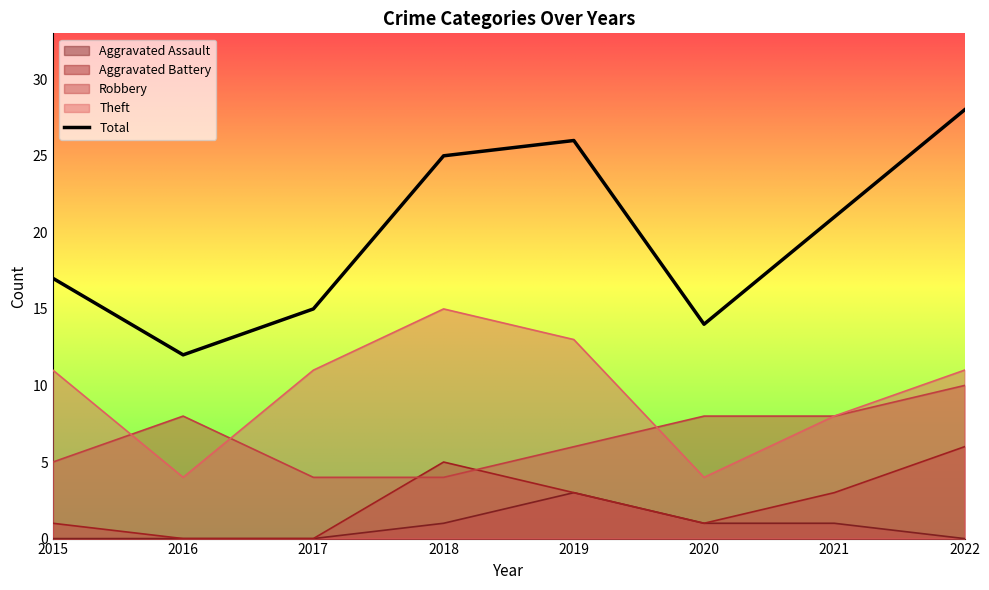

How many lines are shown in the chart?

5